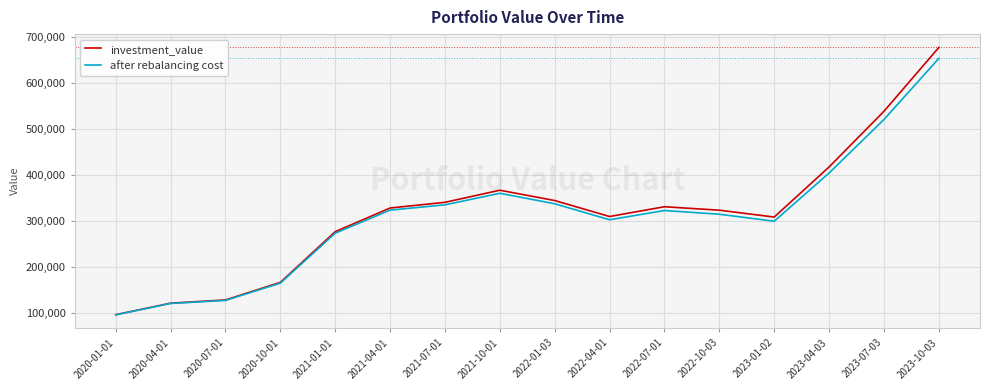

Which series has the largest range (max minus min)?

investment_value